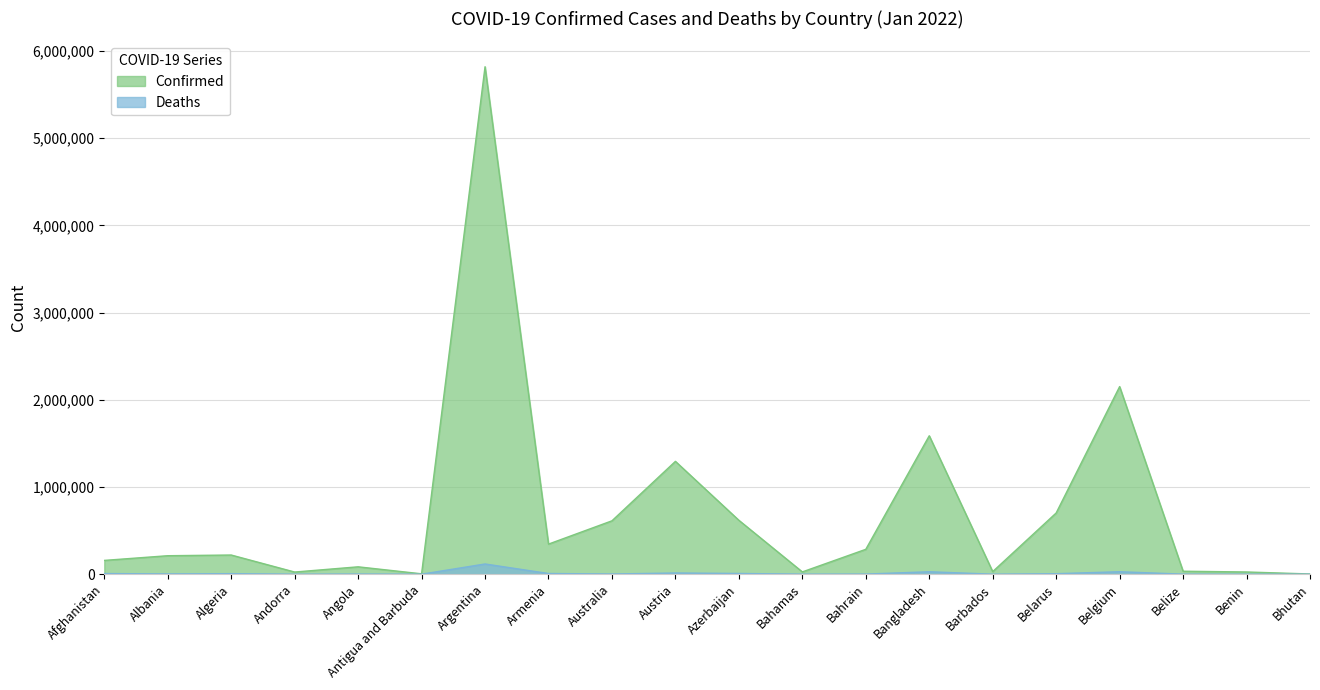

Is it true that Deaths equals 141 at Andorra?

True